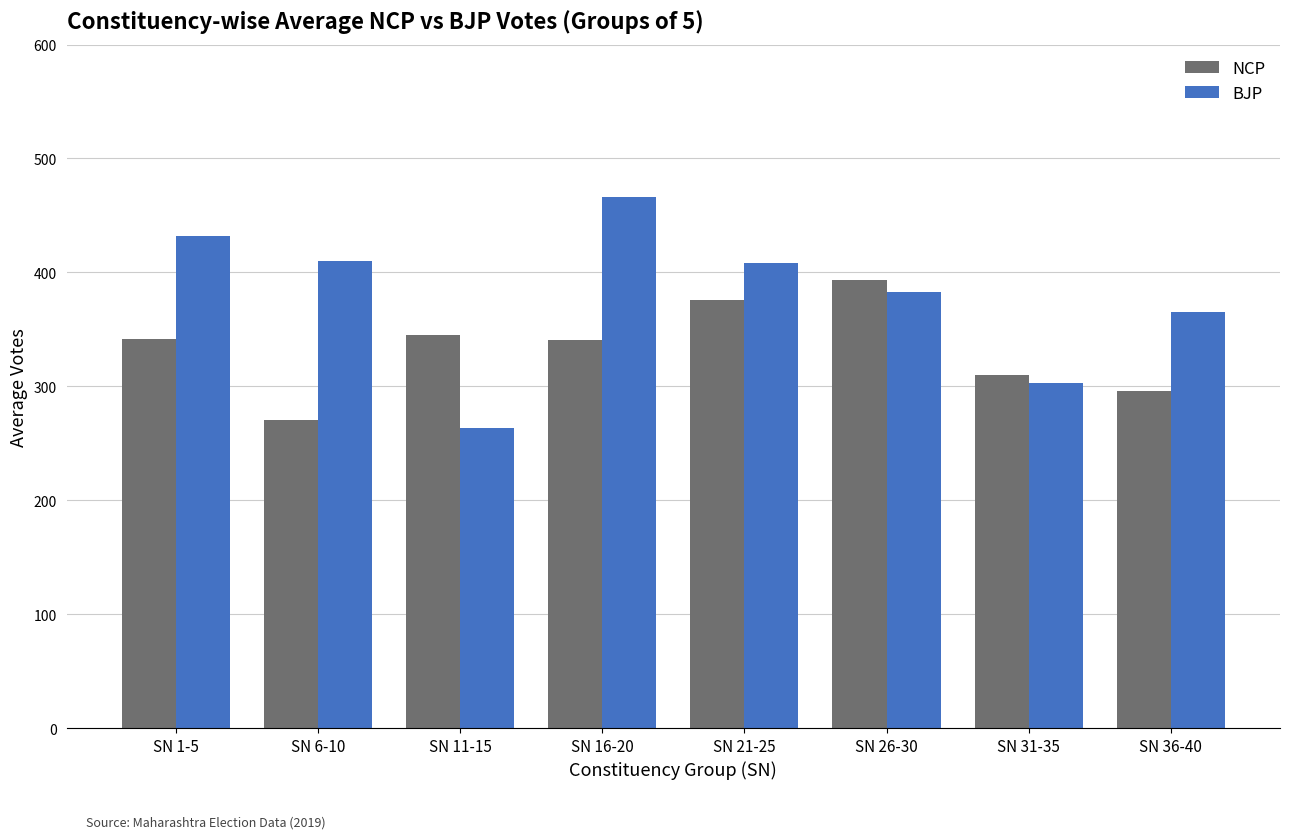

Rank the series by their maximum value, from highest to lowest.

BJP, NCP